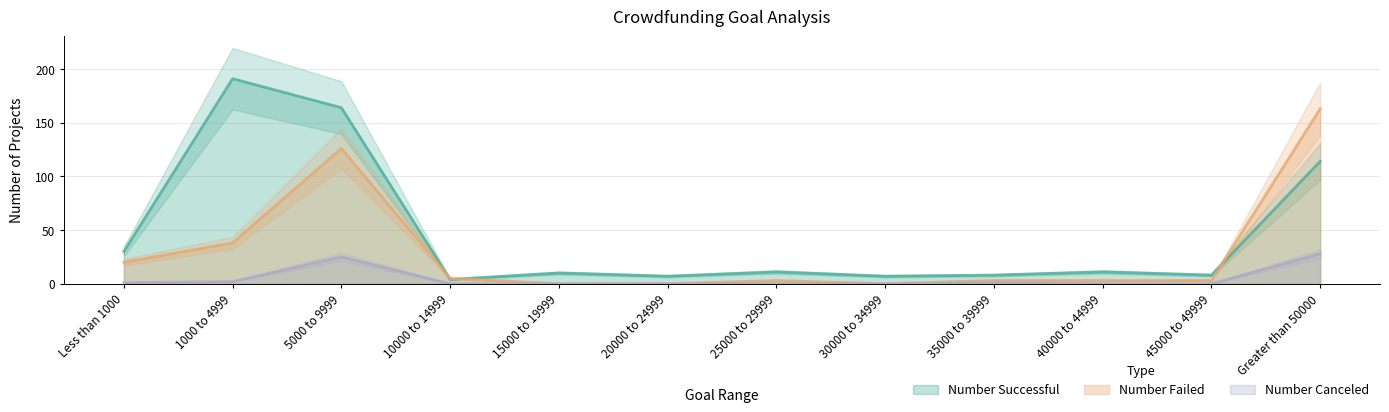

The value of Number Failed at 25000 to 29999 is 1. True or false?

False